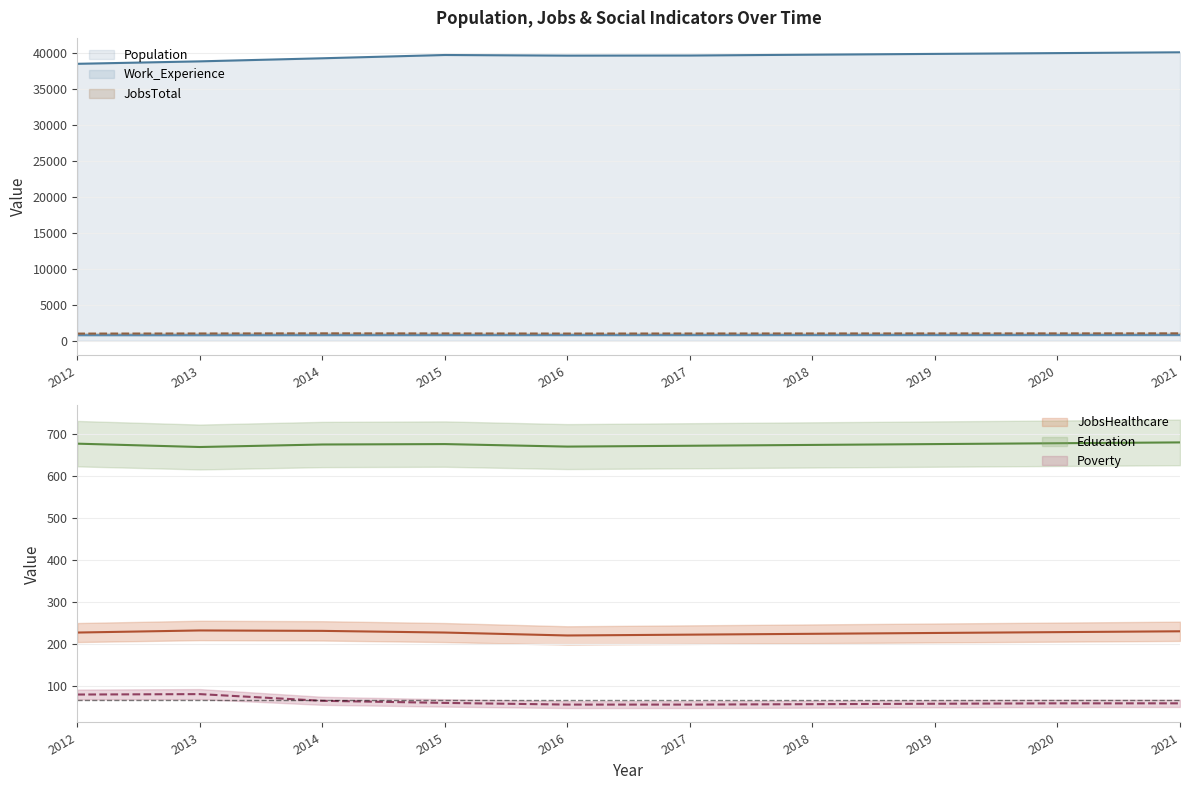

The value of Work_Experience at 2017 is 789. True or false?

True